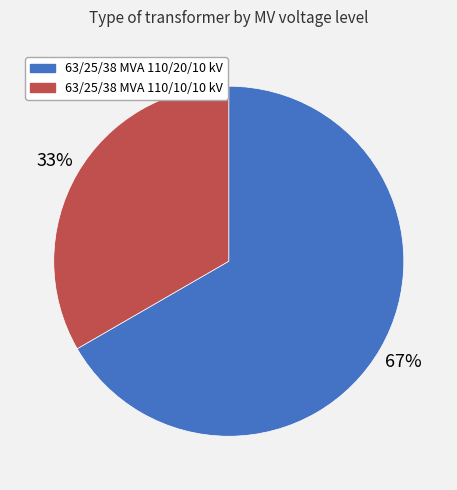

To the nearest percent, what portion does 63/25/38 MVA 110/20/10 kV represent?

67%